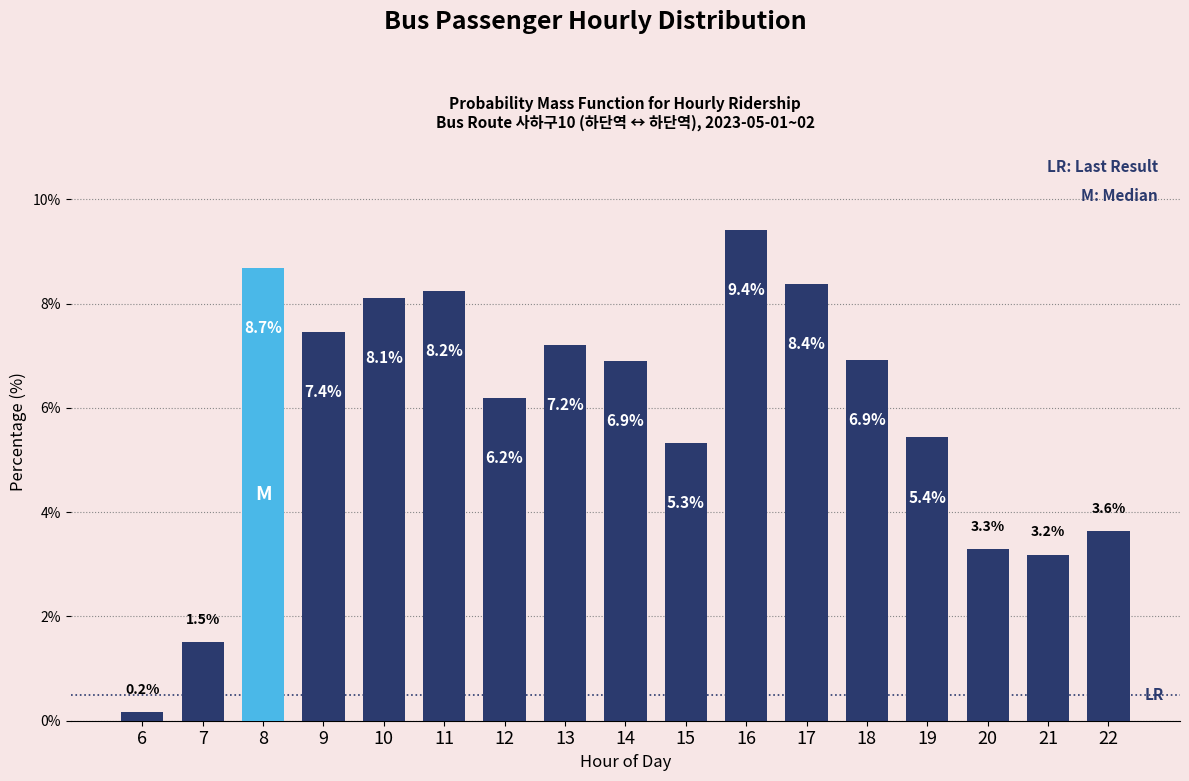

Reading left to right, transcribe all the data shown in this chart.

0.2	1.5	8.7	7.4	8.1	8.2	6.2	7.2	6.9	5.3	9.4	8.4	6.9	5.4	3.3	3.2	3.6